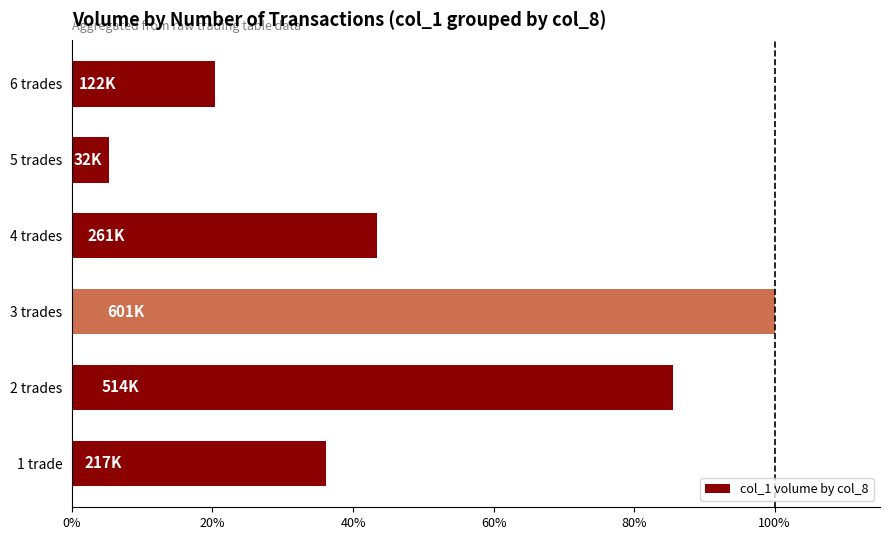

Reading bottom to top, transcribe all the data shown in this chart.

36.1	85.5	100.0	43.4	5.3	20.3